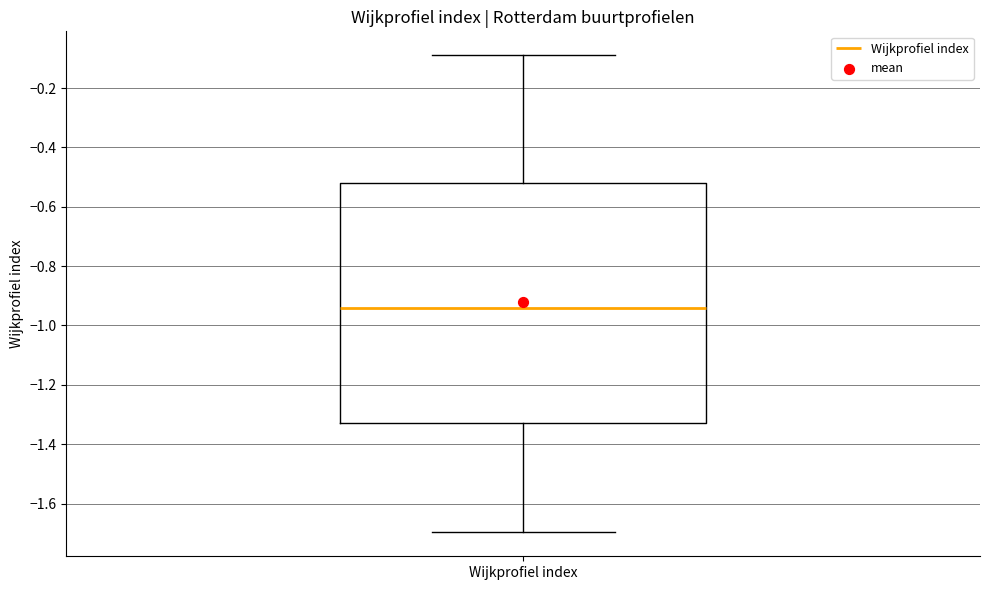

Transcribe this box plot: give where the median line is, the range the box spans, and where the two whiskers end, as read against the y-axis. The values are not printed on the chart, so give them approximately, as read against the axis.

median -0.94, box -1.32 to -0.52, whiskers -1.70 to -0.08